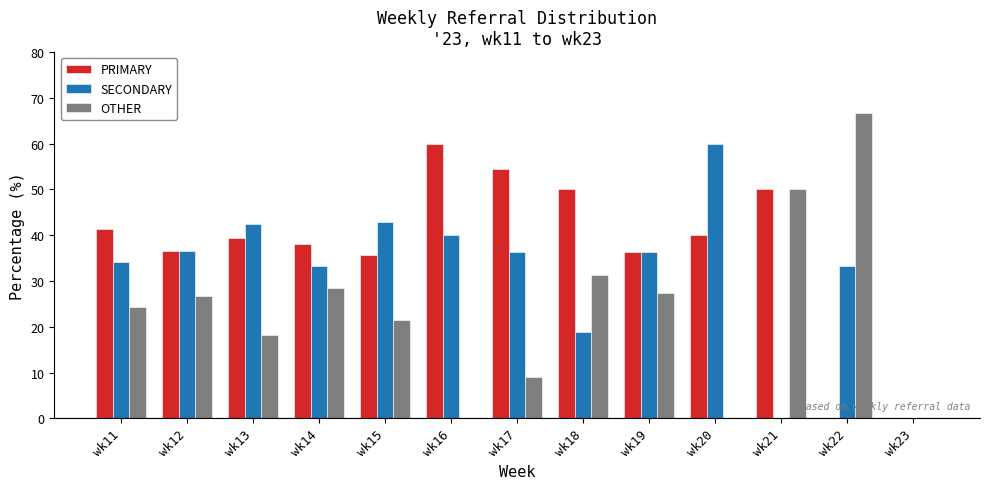

Which series changed the most between wk14 and wk21?

SECONDARY